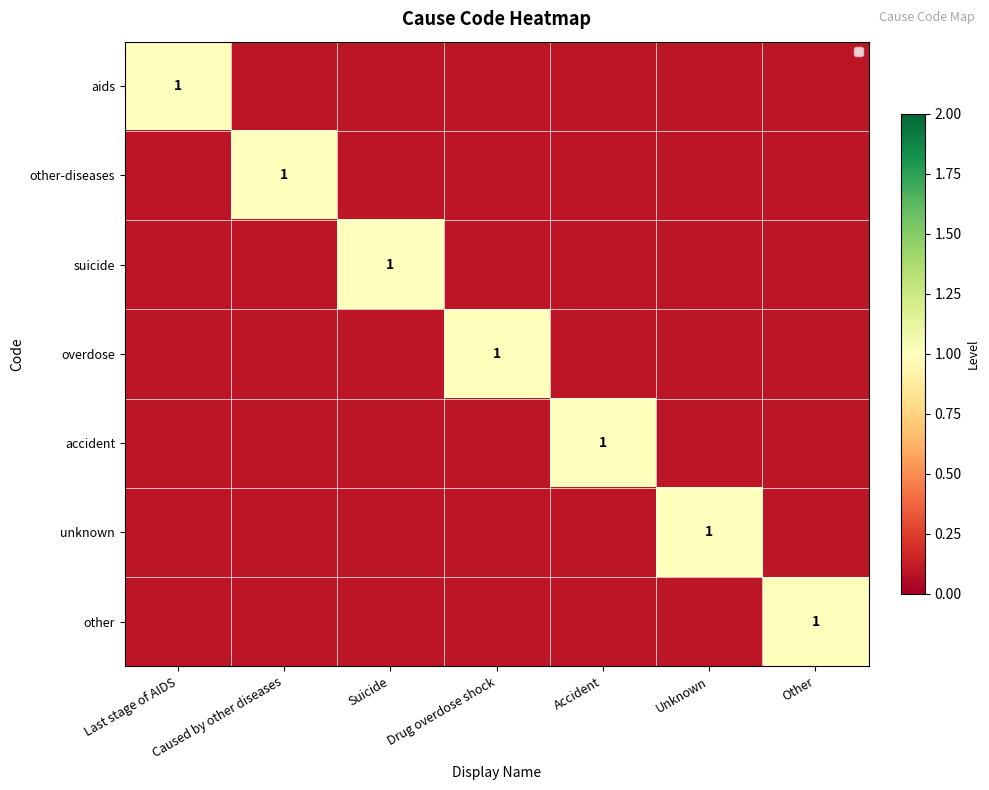

True or false: aids has a value of 1.8 at Last stage of AIDS.

False